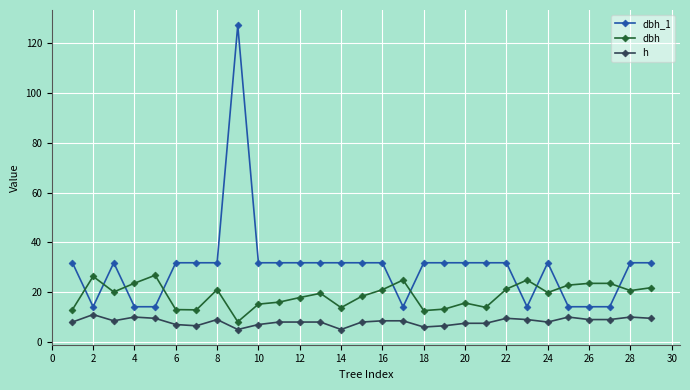

Which series has the largest range (max minus min)?

dbh_1